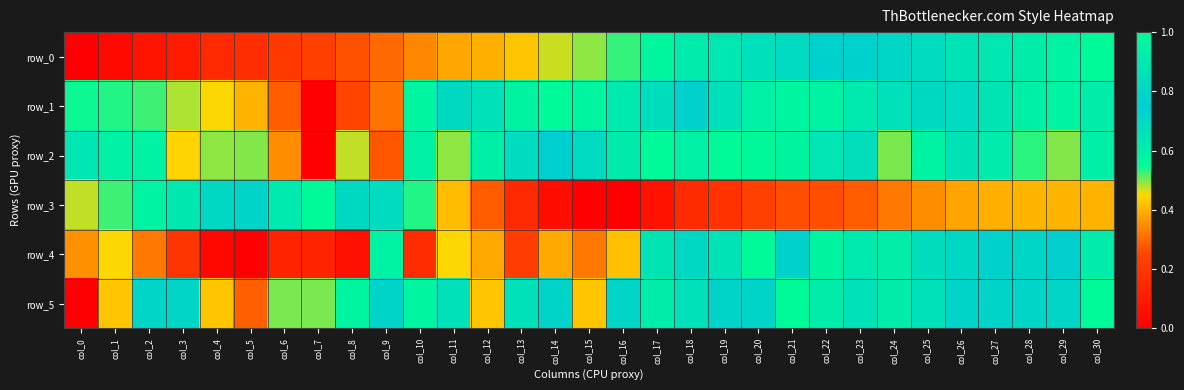

What is the greatest value displayed?

1.0